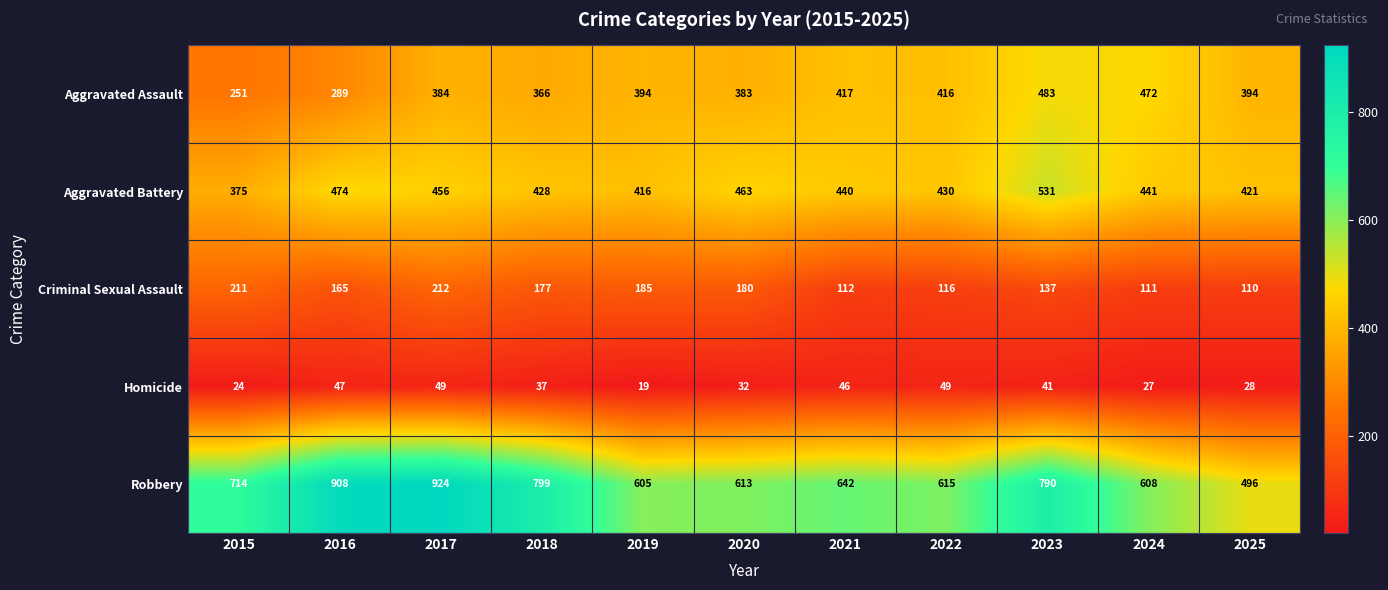

What is the total value across all series at 2024?

1659